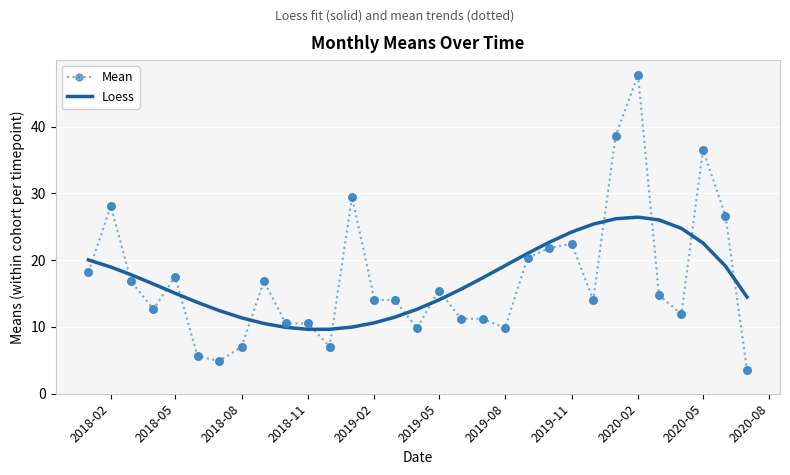

Which series has the widest spread of values?

Mean